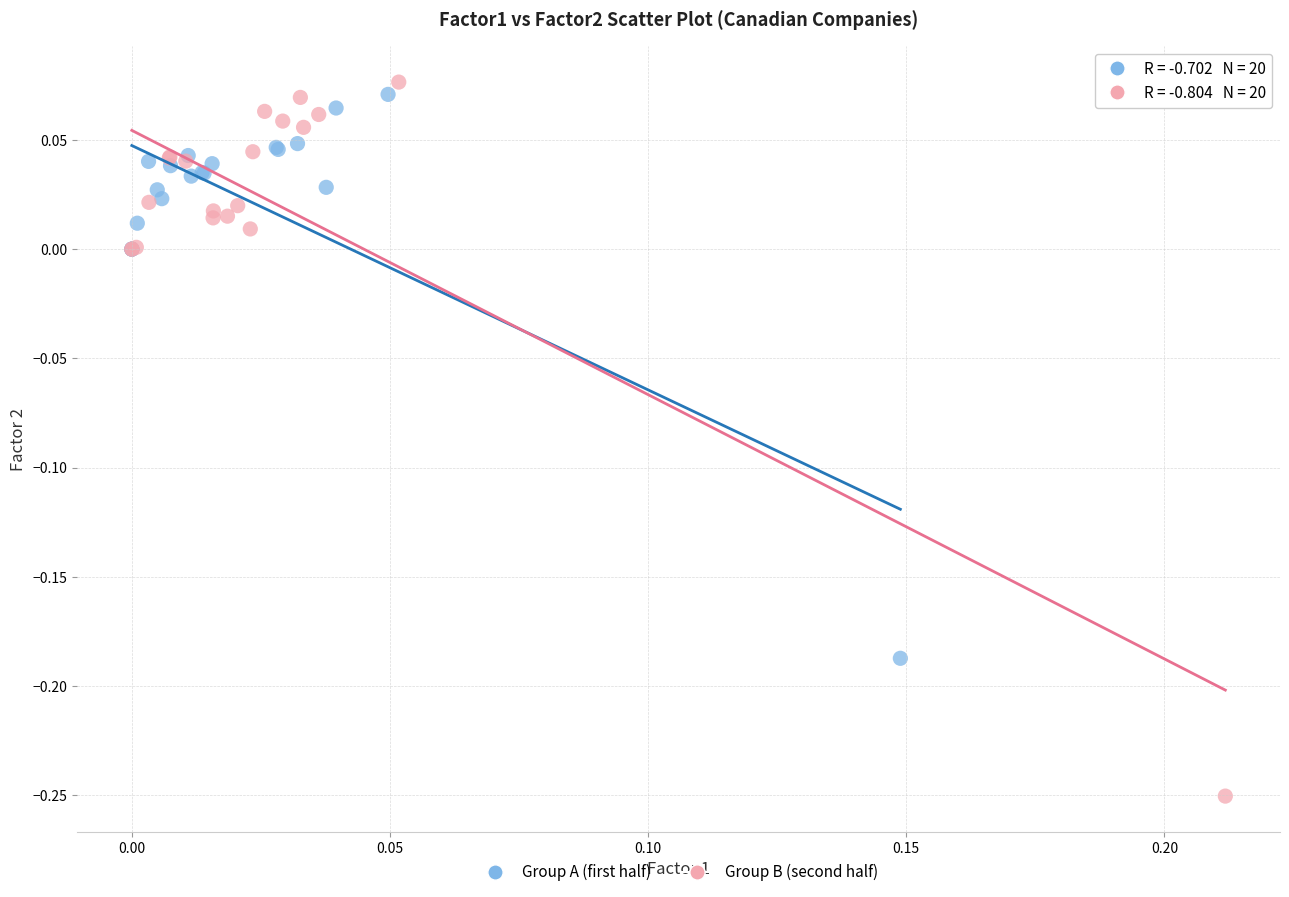

Which series contains the highest Y value?

Group B (second half)